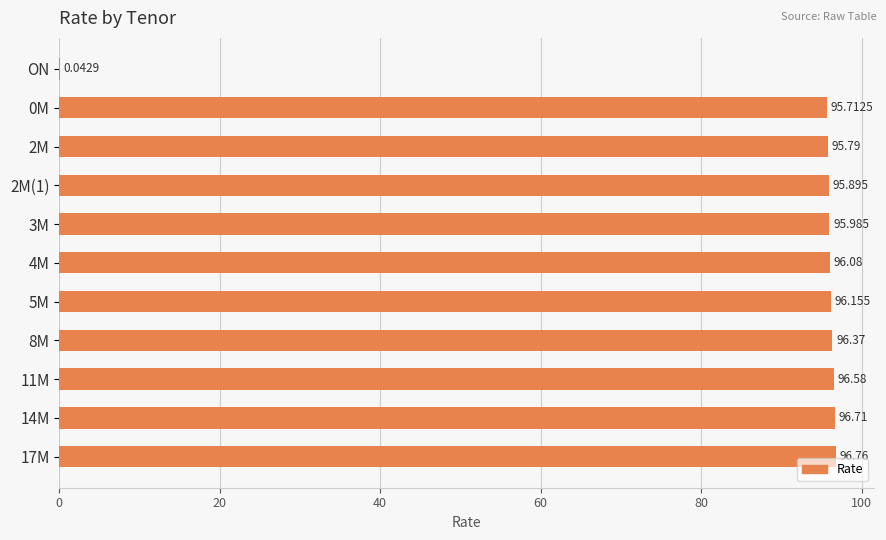

Count the number of data series in this chart.

1